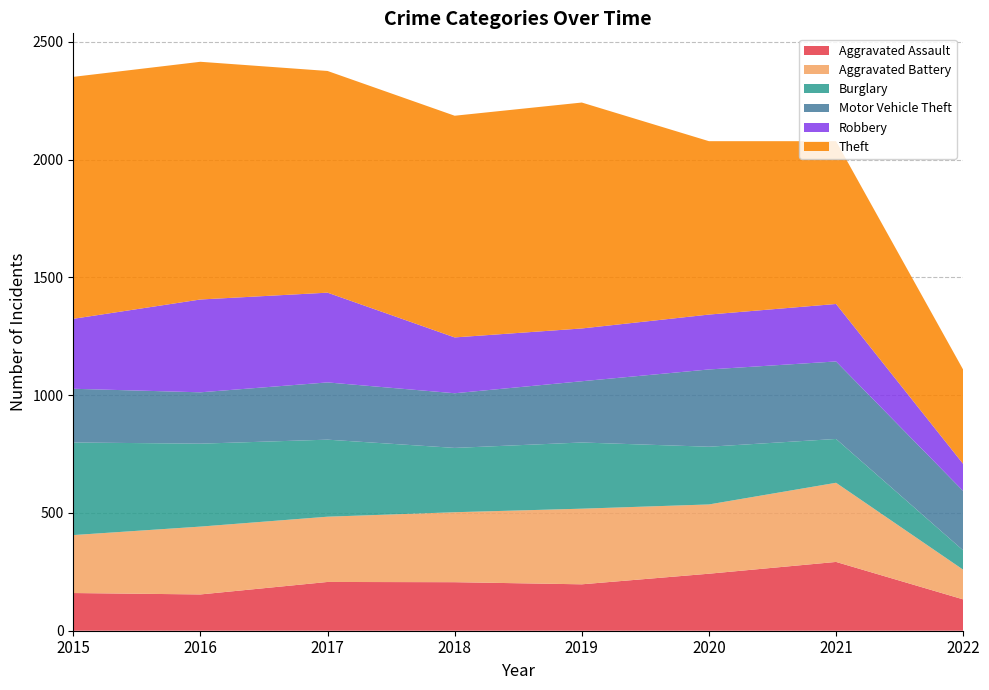

Reading right to left, what are all the values shown in this chart?

Aggravated Assault: 133	292	242	197	206	207	154	160
Aggravated Battery: 126	336	294	321	297	277	288	246
Burglary: 82	186	245	281	273	327	352	393
Motor Vehicle Theft: 252	329	328	260	232	243	218	228
Robbery: 115	244	233	224	237	381	394	297
Theft: 400	691	736	959	941	941	1009	1027